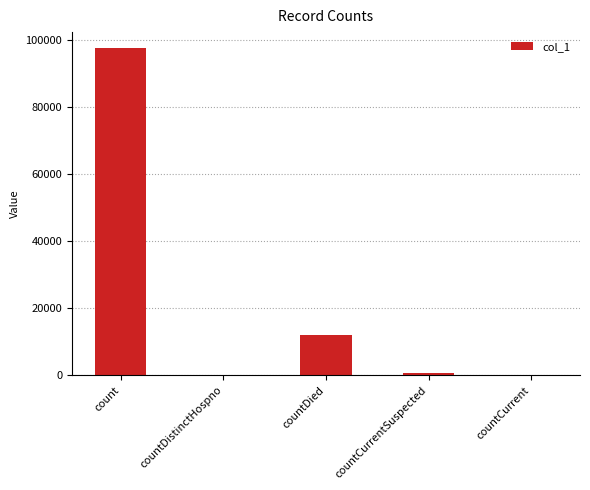

The chart shows a value of 3697 at countDied. True or false?

False